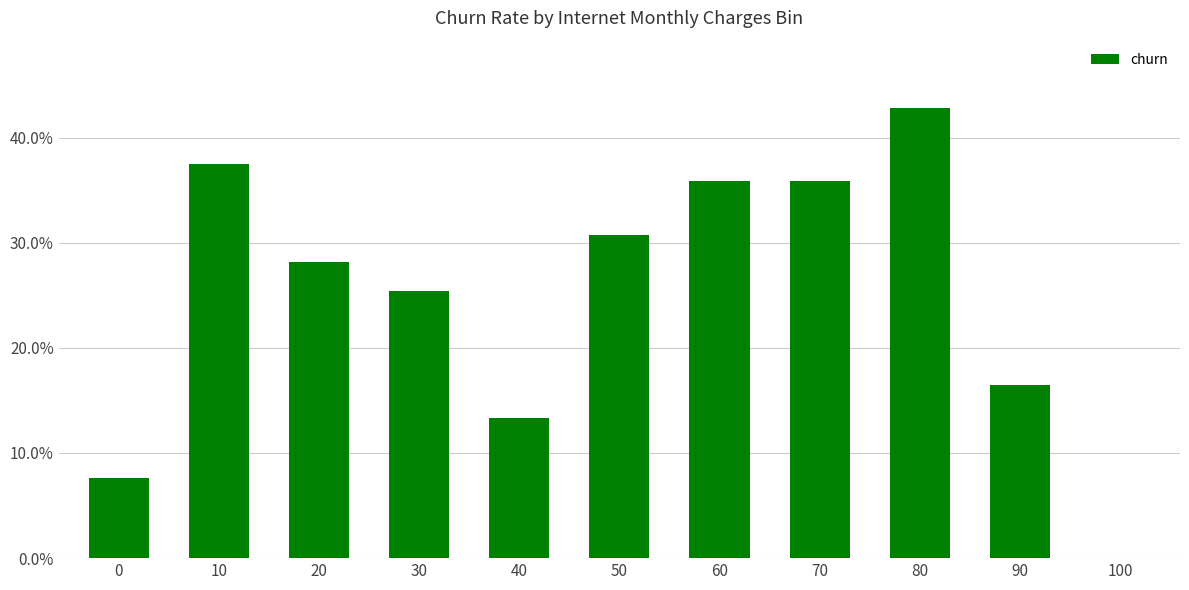

Reading left to right, list all the values displayed in this chart.

0=0.1	10=0.4	20=0.3	30=0.3	40=0.1	50=0.3	60=0.4	70=0.4	80=0.4	90=0.2	100=0.0